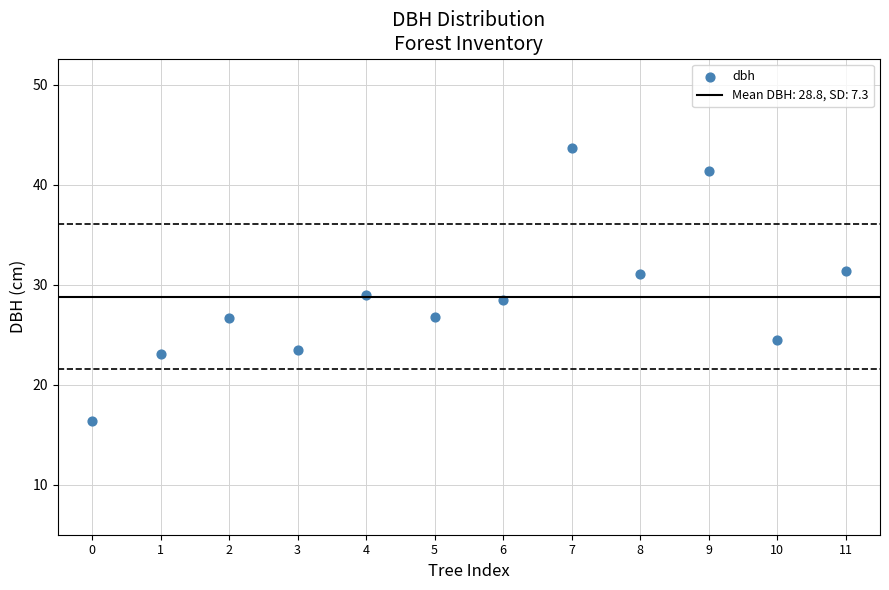

What is the range of Y values (max minus min)?

27.3